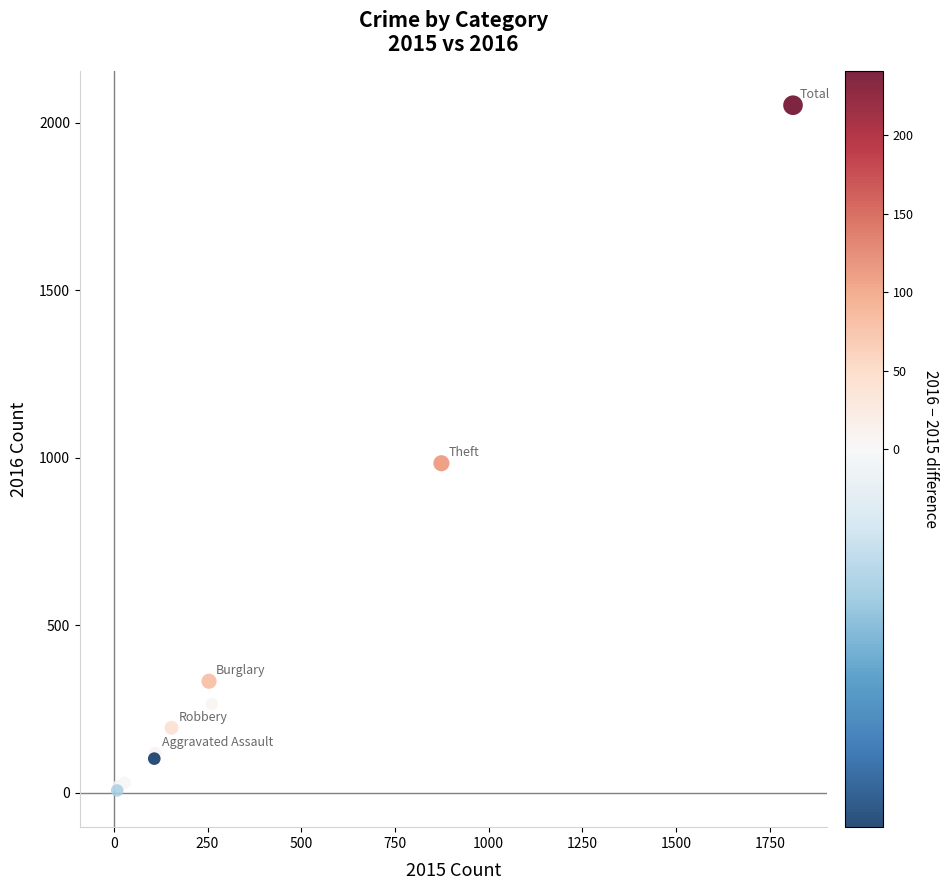

What Y value in the scatter plot is closest to 1030?

984